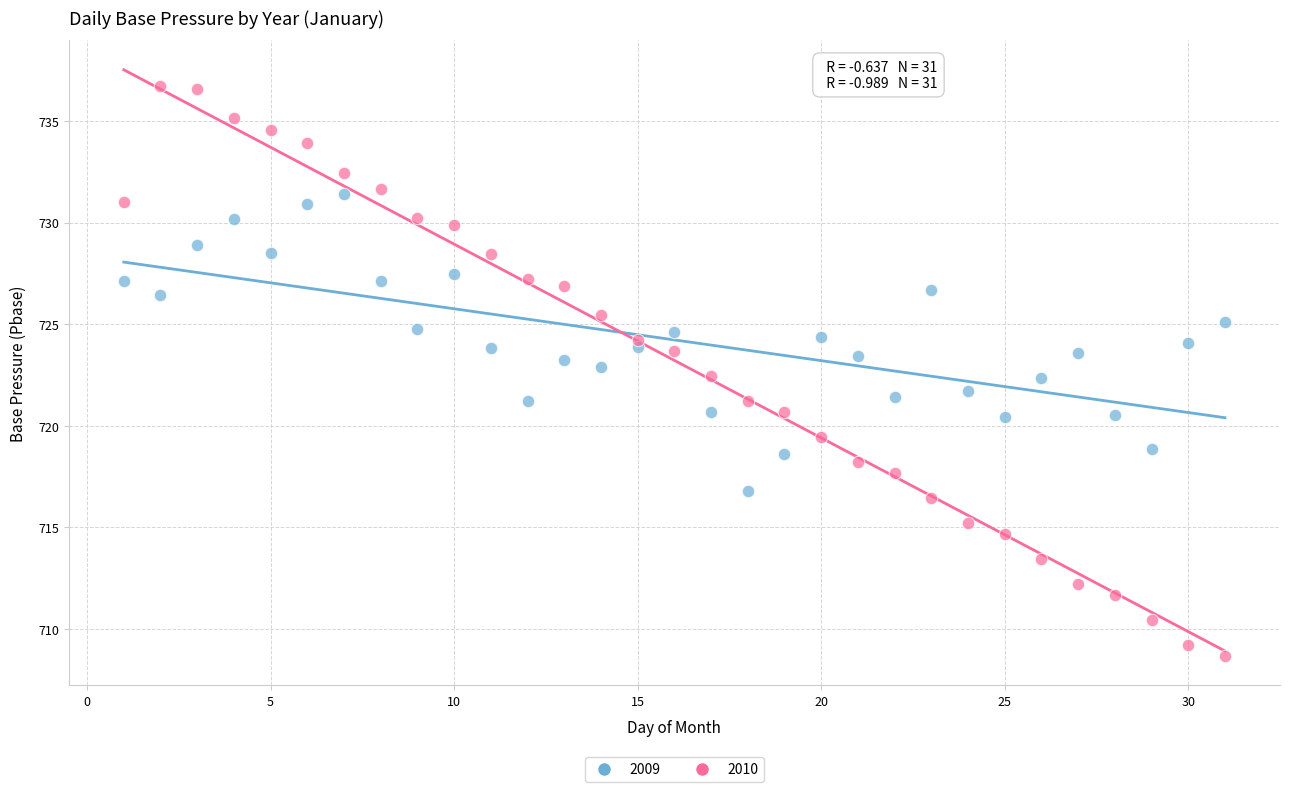

Which series contains the highest Y value?

2010